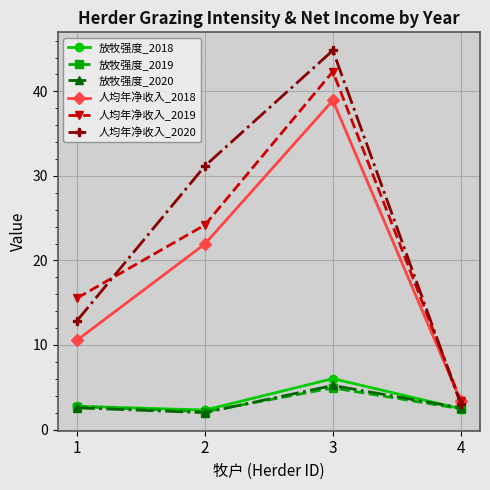

Is the value of 人均年净收入_2018 at 3 greater than the value of 放牧强度_2020 at 1?

Yes